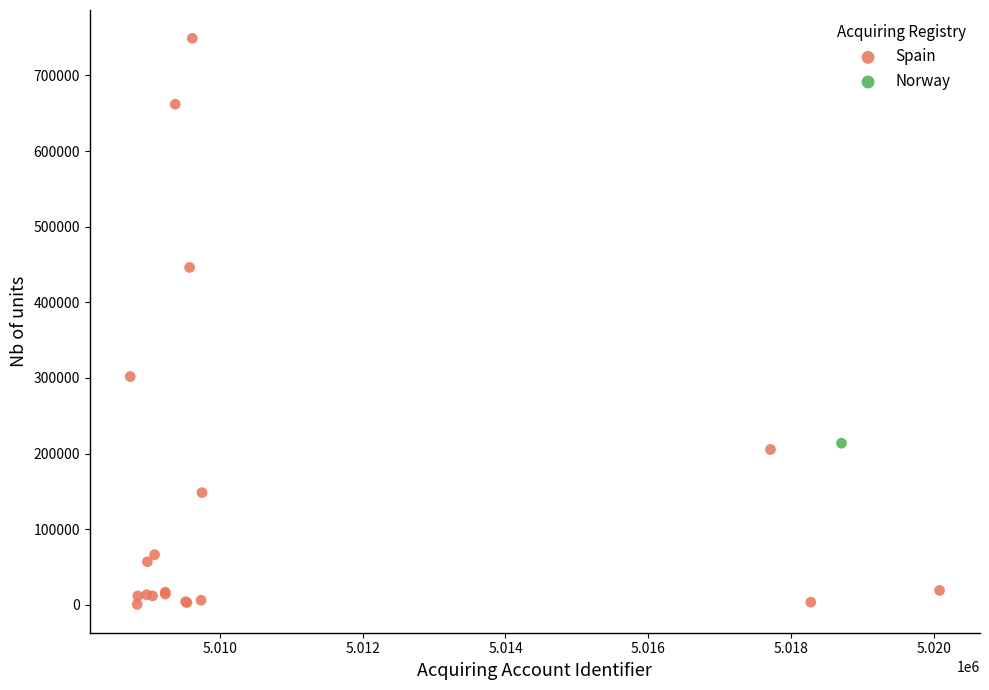

What are all the series names shown in the legend?

Spain, Norway